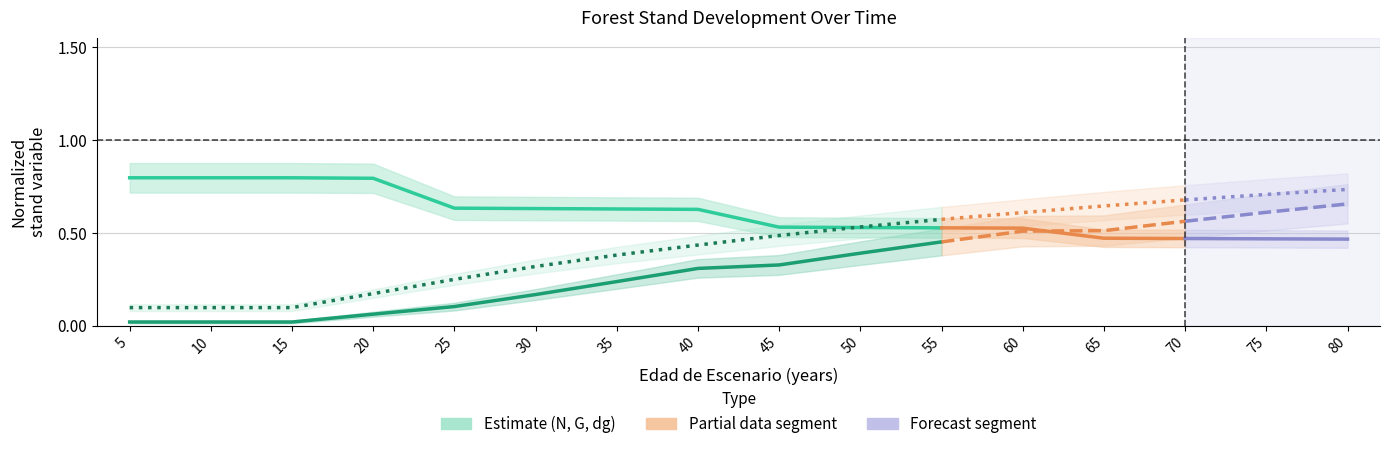

Which series has the largest total across all categories?

N (trees/ha)